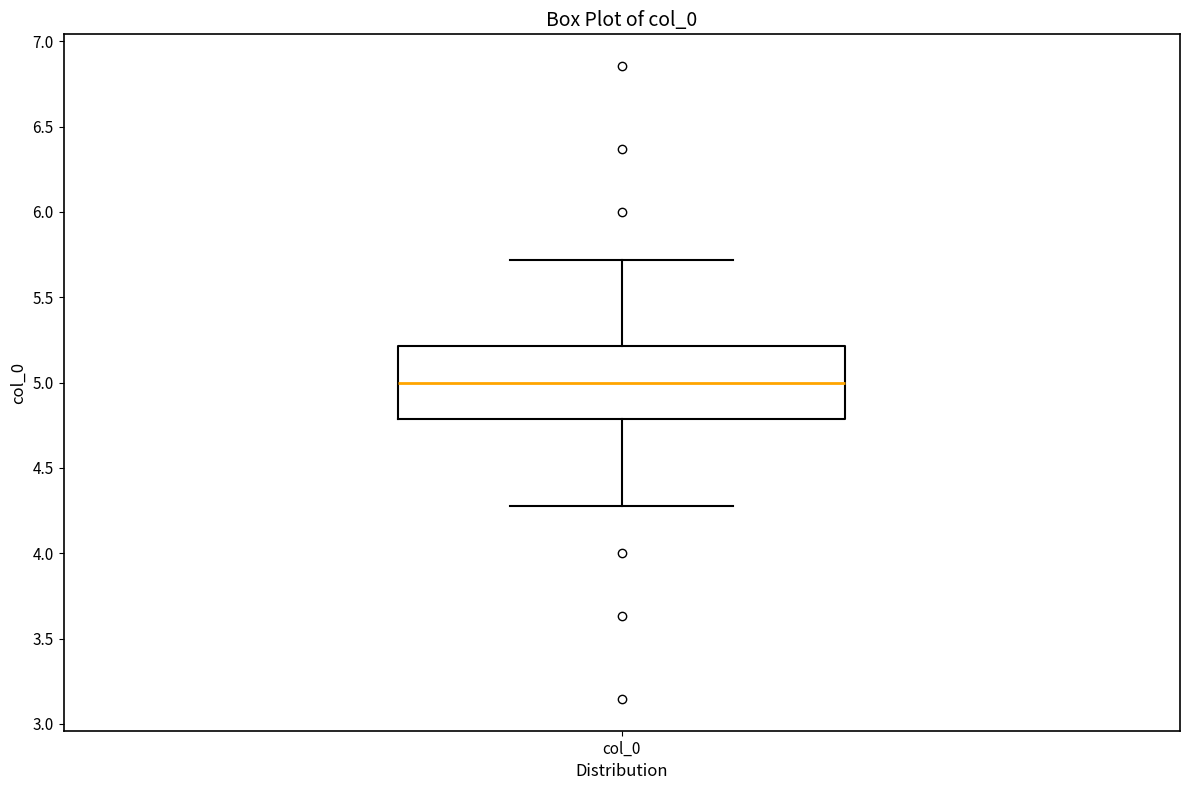

Where does the upper whisker of the box for col_0 end on the y-axis? The values are not printed on the chart, so give them approximately, as read against the axis.

5.7